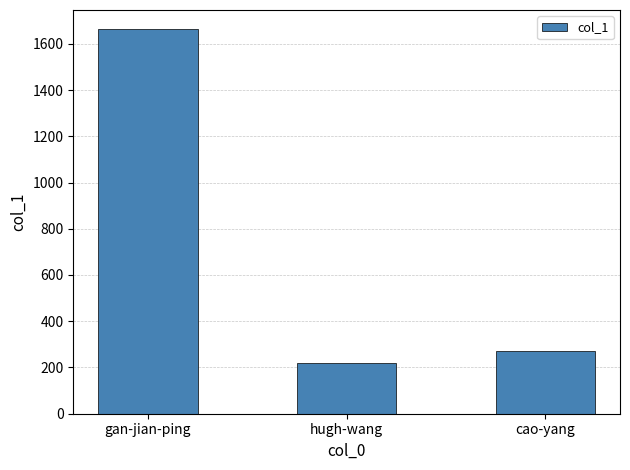

Reading left to right, what are all the values shown in this chart?

1663	219	273